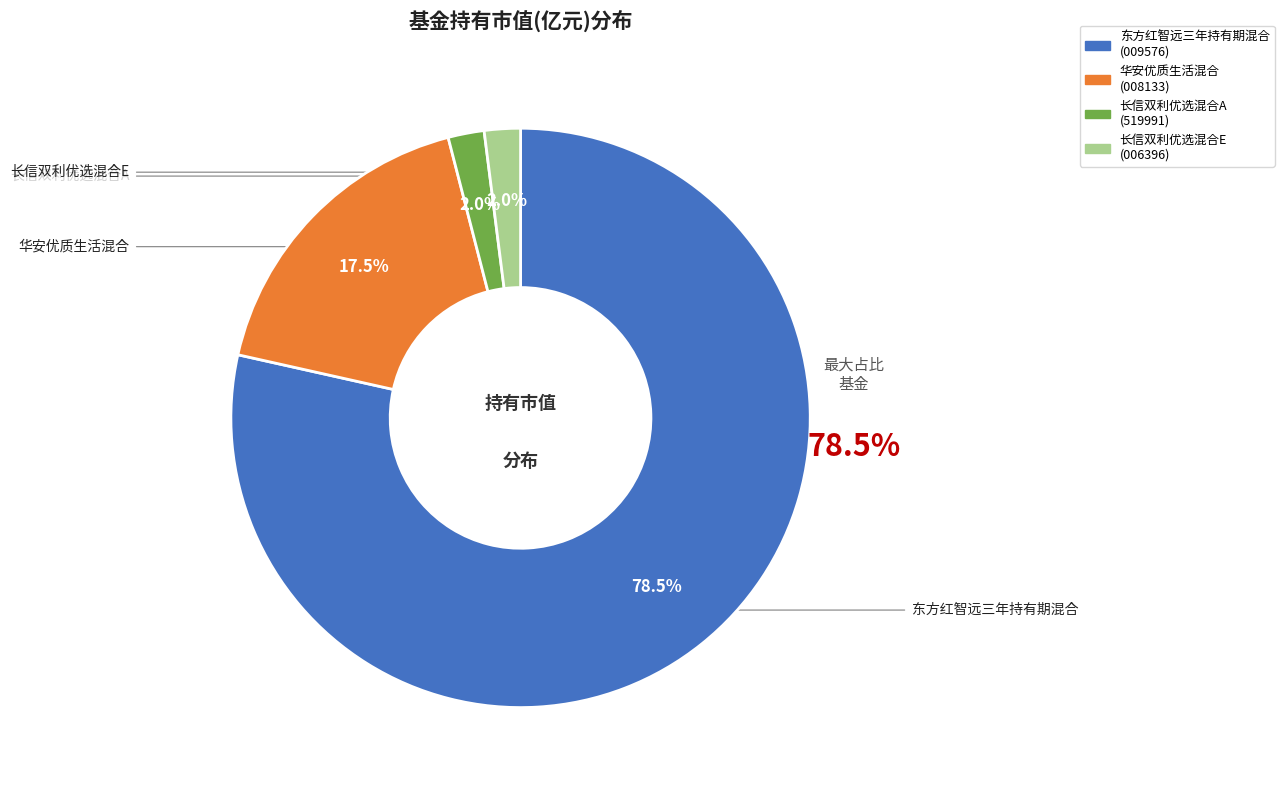

Combined, do 东方红智远三年持有期混合 and 长信双利优选混合A account for over 50%?

Yes